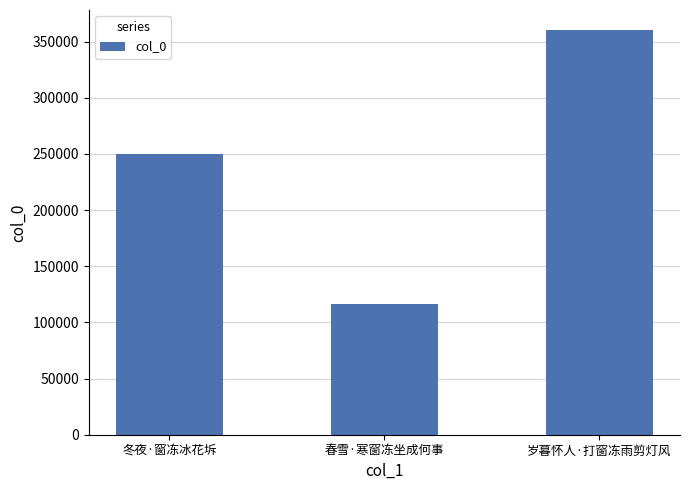

What is the sum of all values?

726318